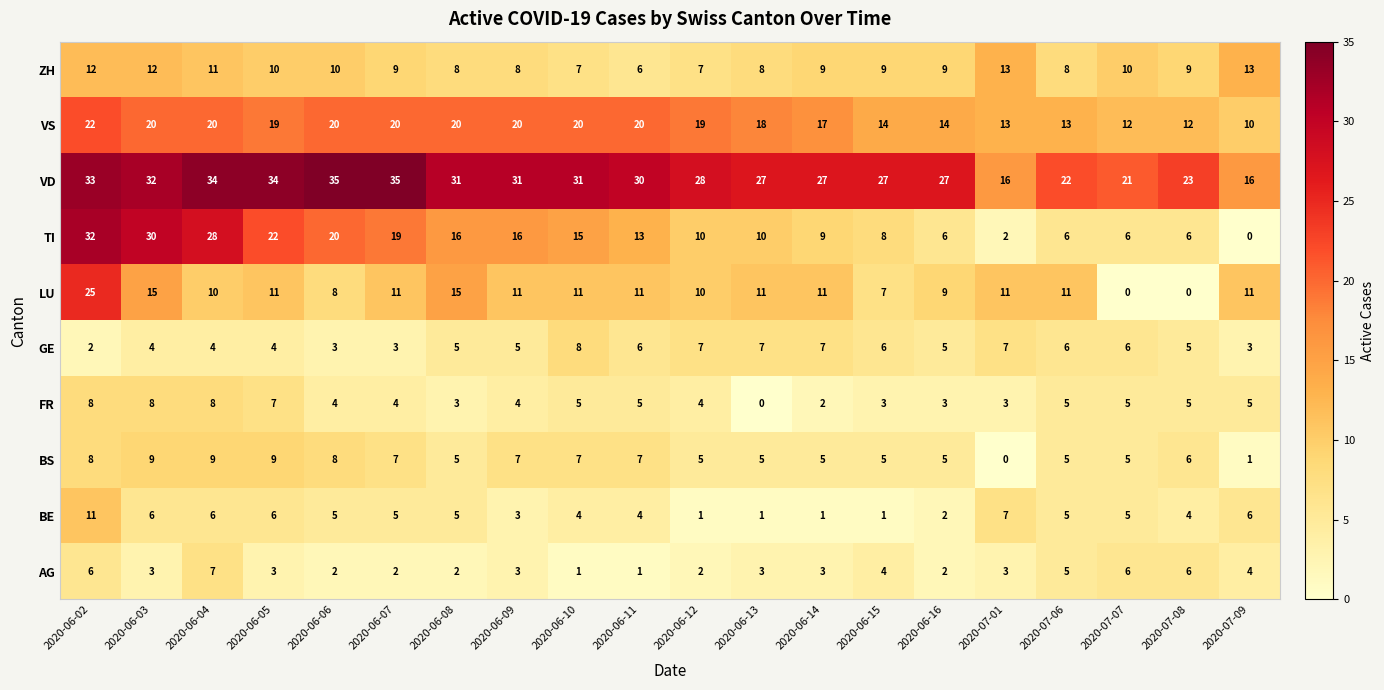

Count the number of categories in the chart.

20